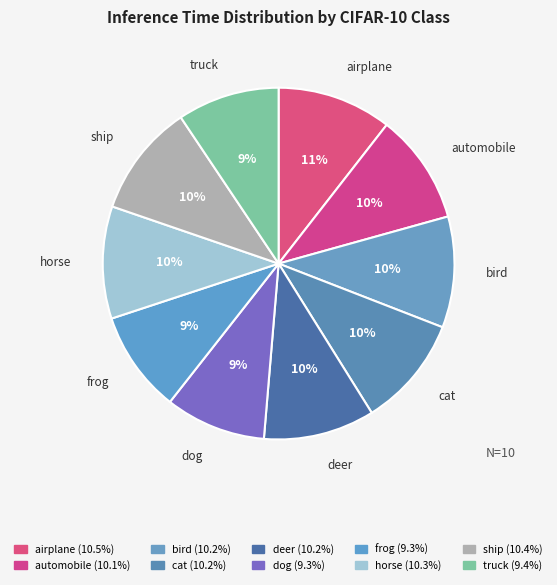

Which has a higher value, frog or bird?

bird